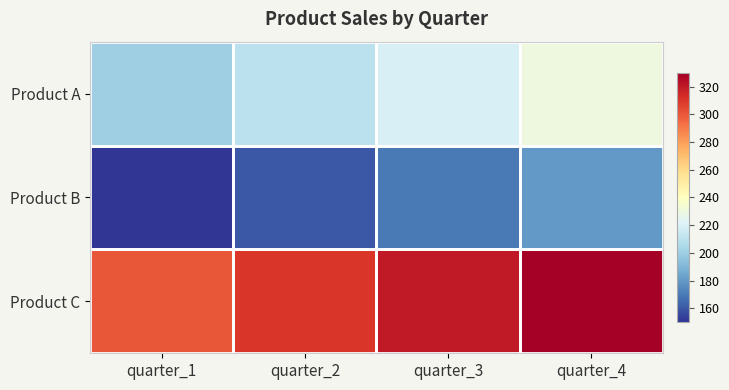

Reading left to right, list all the values displayed in this chart.

Product A: quarter_1=200	quarter_2=210	quarter_3=220	quarter_4=230
Product B: quarter_1=150	quarter_2=160	quarter_3=170	quarter_4=180
Product C: quarter_1=300	quarter_2=310	quarter_3=320	quarter_4=330